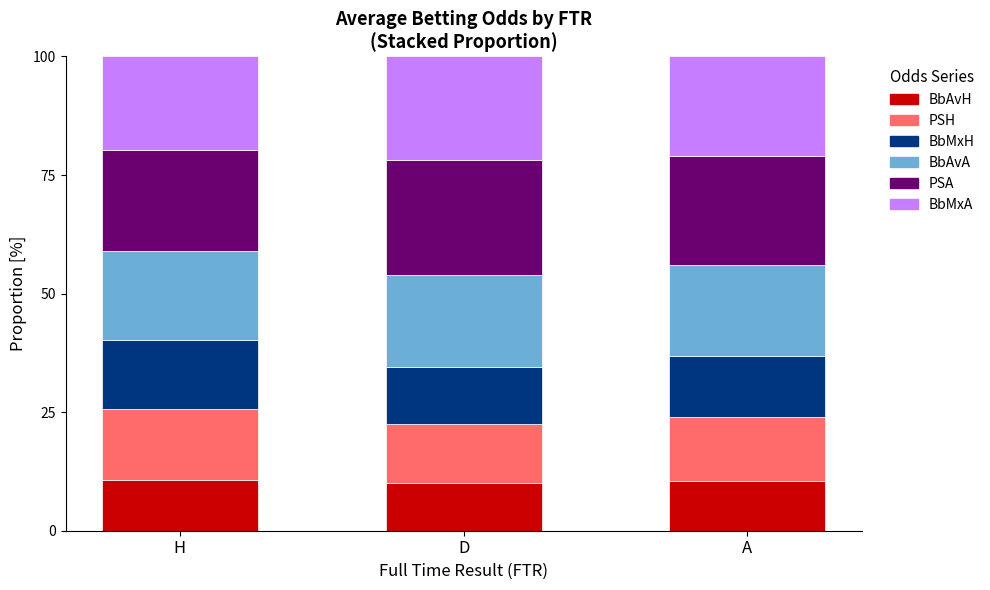

True or false: BbAvH has a value of 10.6 at H.

True